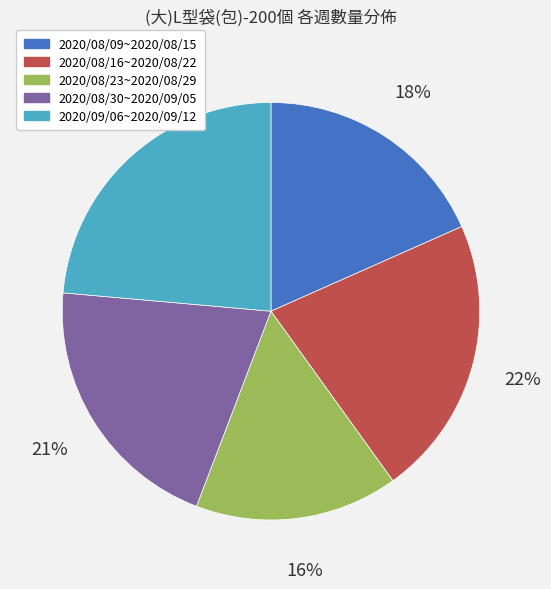

To the nearest percent, what is the difference between the largest and smallest slice percentages?

8%